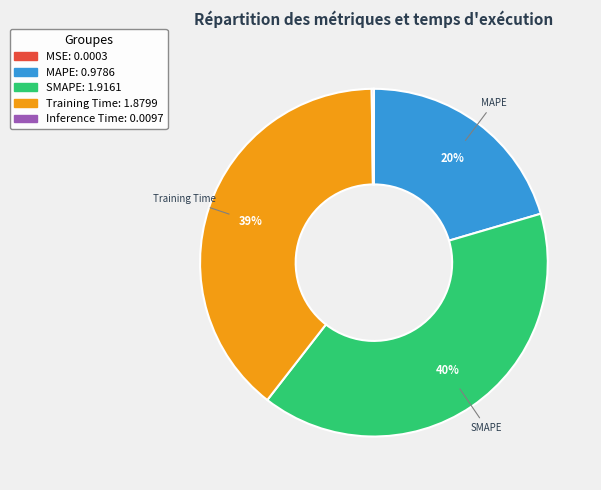

Is there any slice that represents more than half of the pie?

No